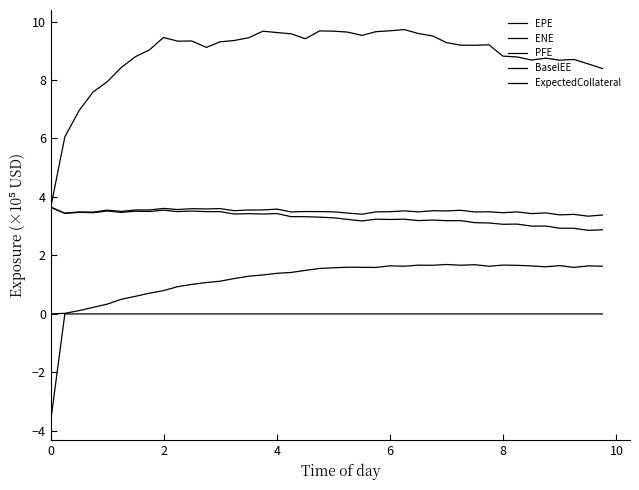

True or false: ExpectedCollateral has more than 2 points higher than both neighbors.

False